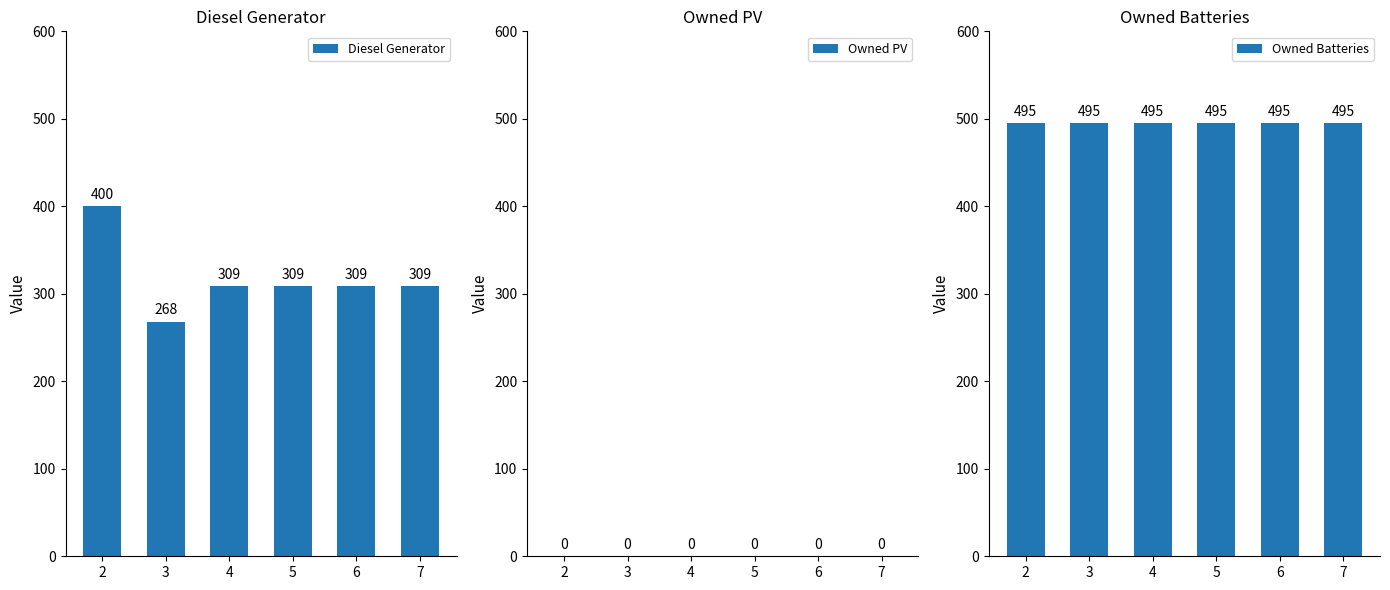

The value of Owned PV at 3 is 0. True or false?

True